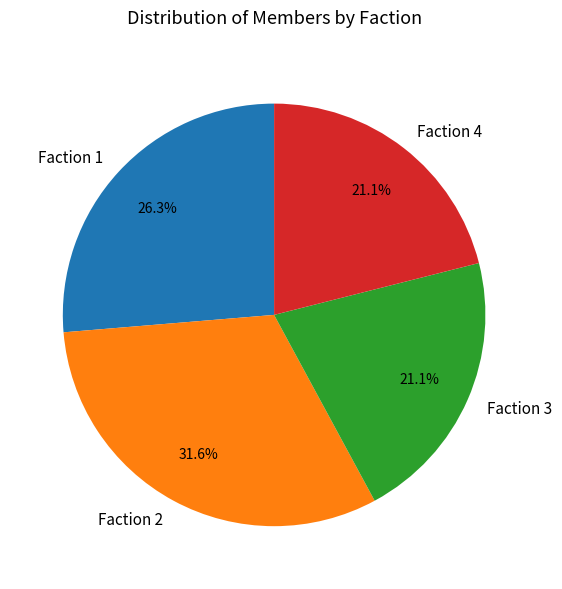

How many slices are in this pie chart?

4